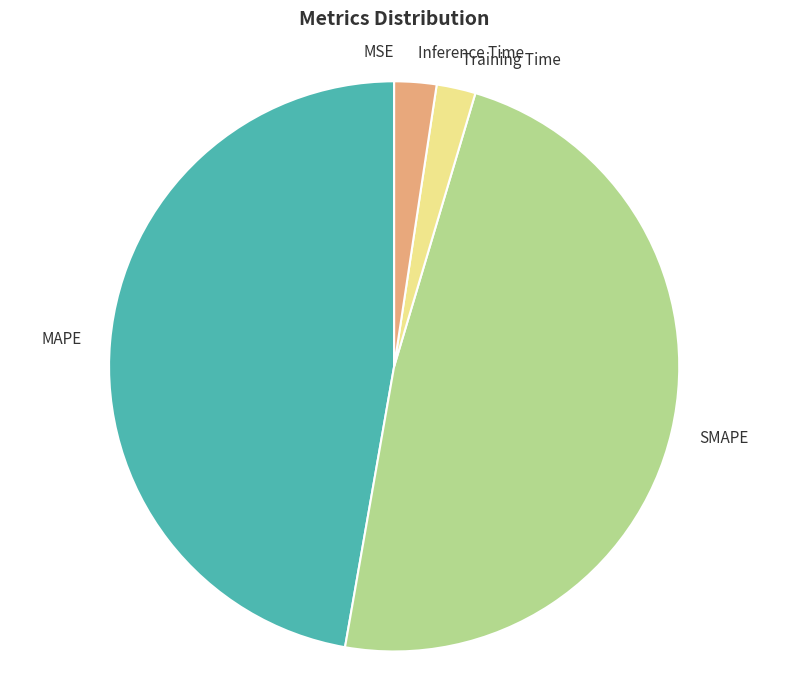

Which slice is the largest?

SMAPE